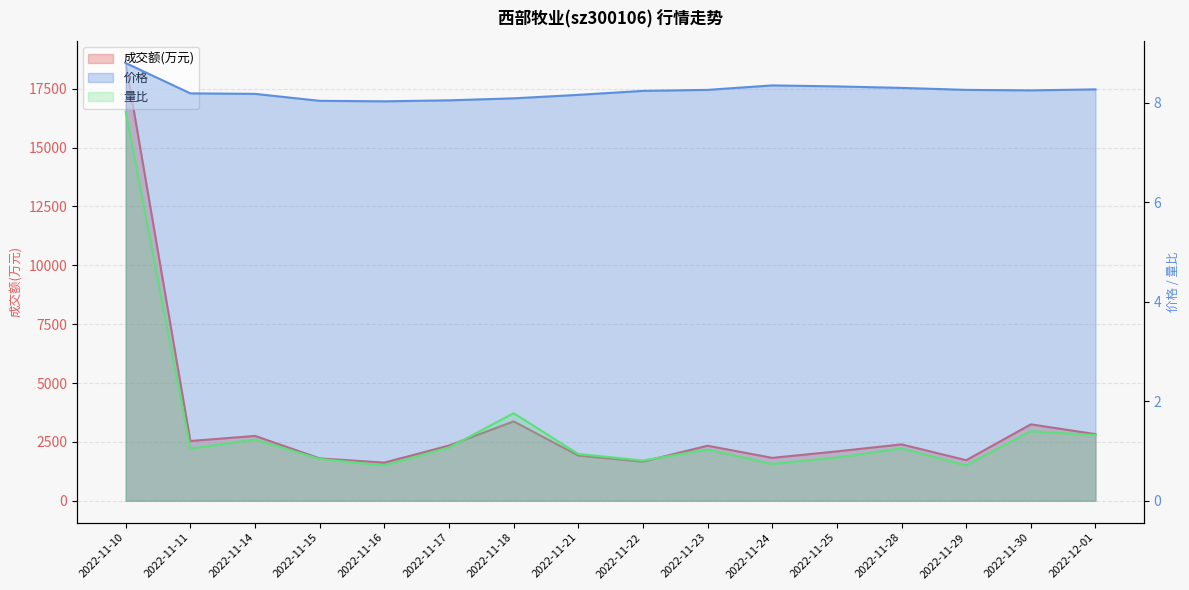

True or false: 量比 has a value of 0.3 at 2022-11-25.

False